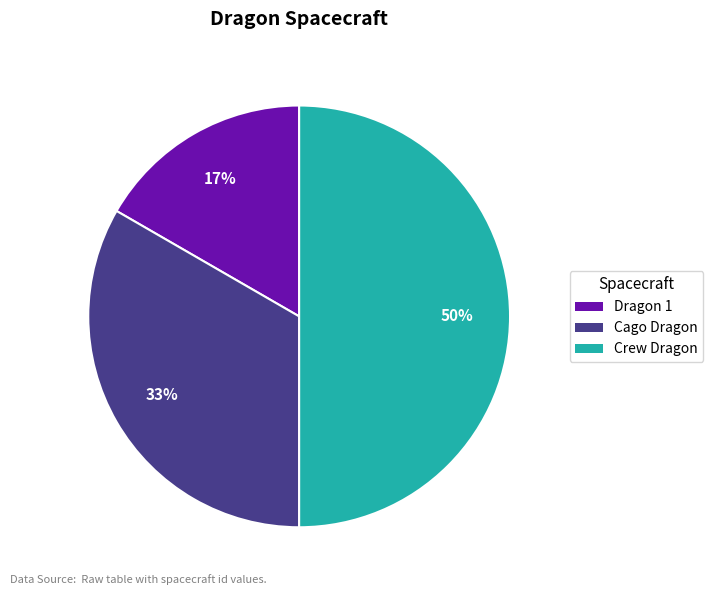

Does Dragon 1 account for over 50% of the chart?

No